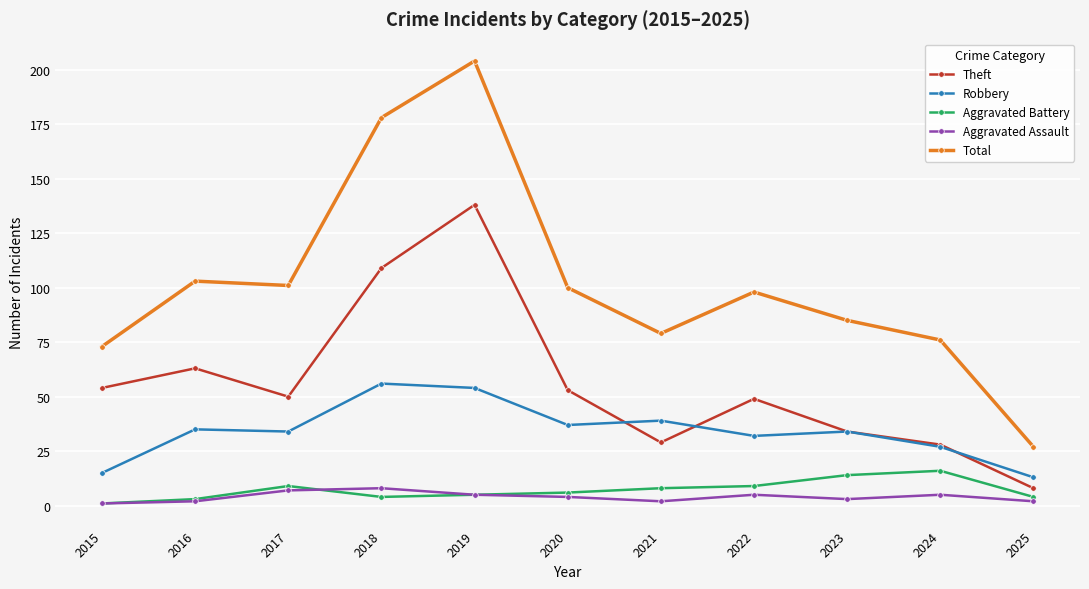

What is the lowest value of the Total series?

27